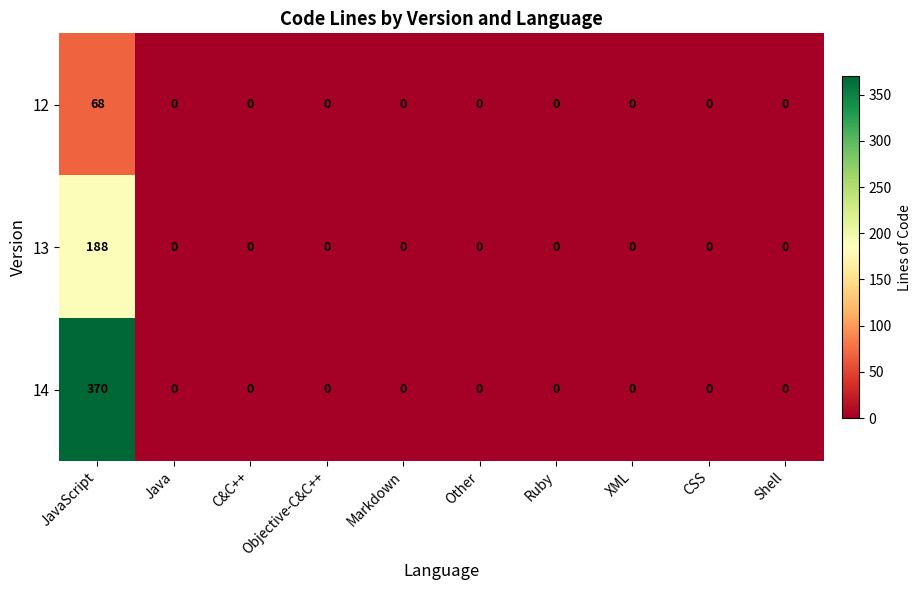

Which series has the largest total across all categories?

14